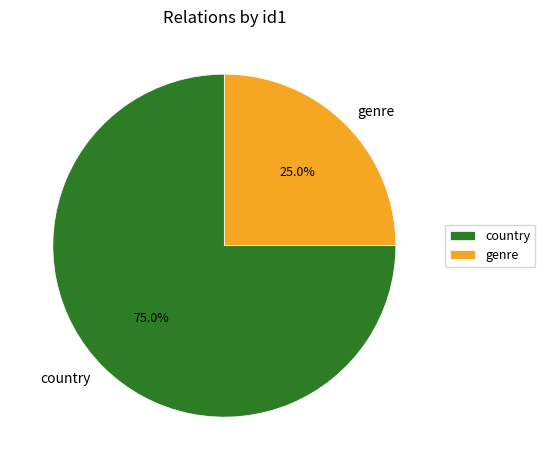

Does genre account for over 50% of the chart?

No